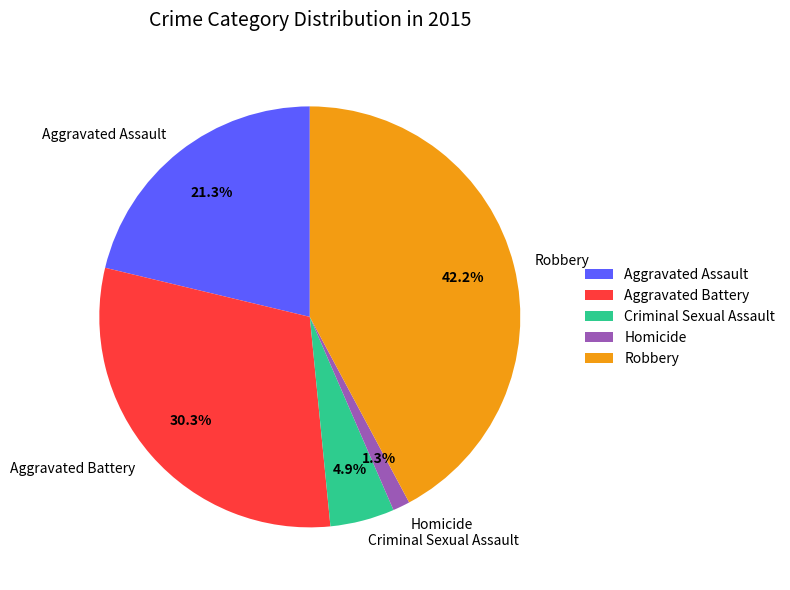

To the nearest percent, what is the average slice percentage?

20%